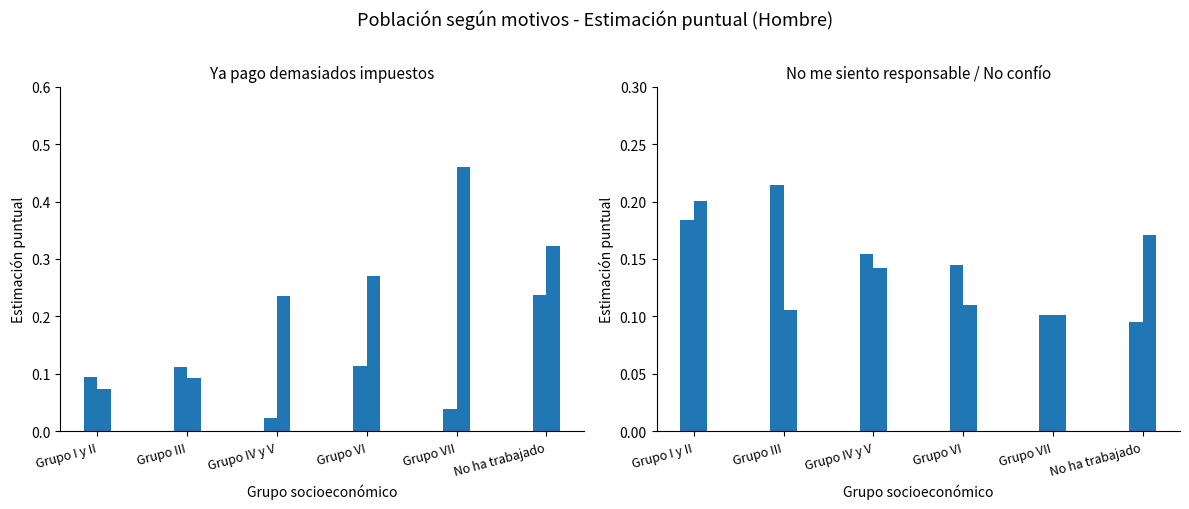

How many categories are shown in the chart?

6